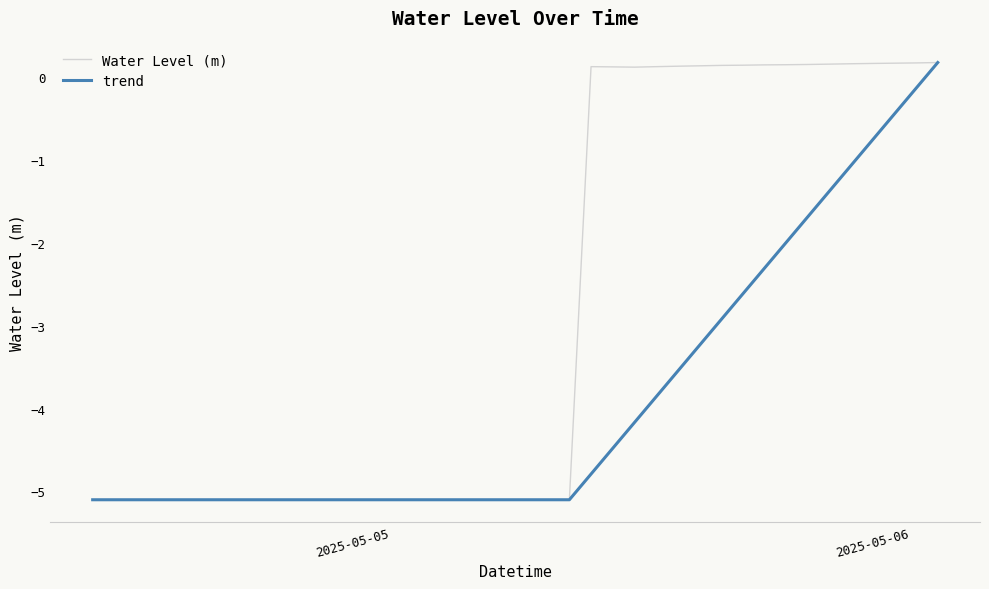

Which label corresponds to the smallest value in the chart?

2025-05-04 12:00:00